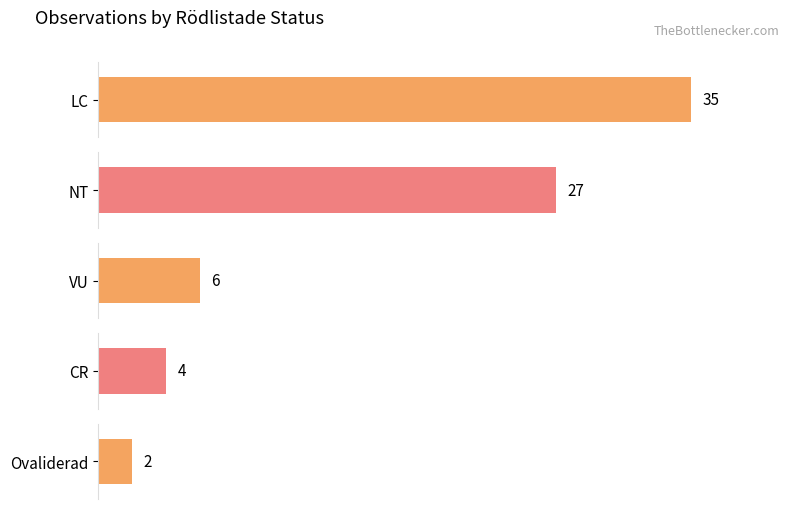

What is the value of the 1st bar from the left?

35